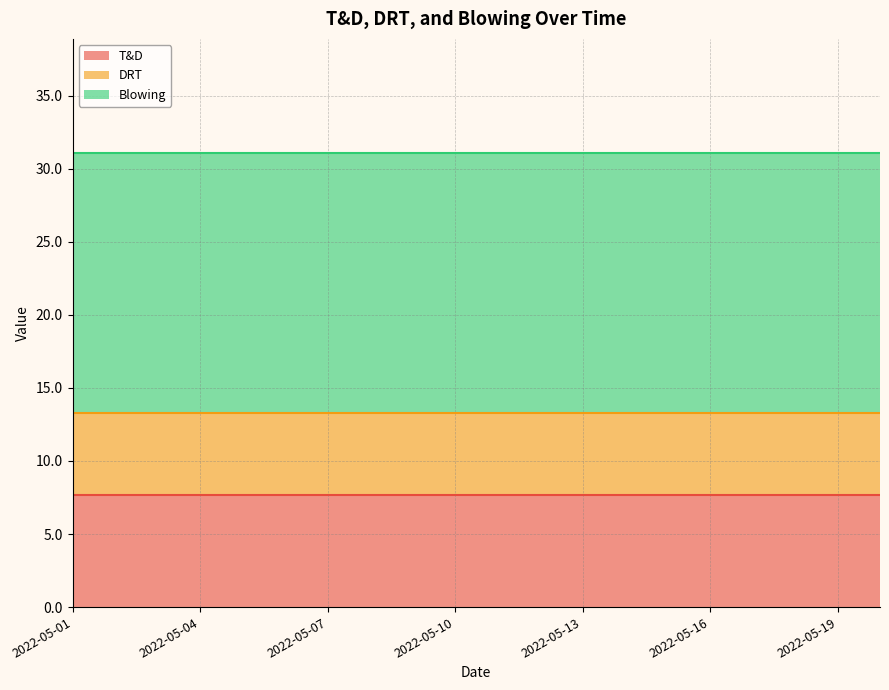

Where is DRT nearest to the value 5?

2022-05-01